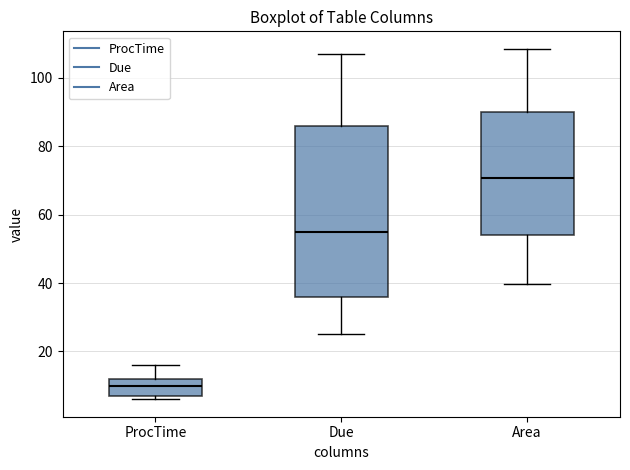

Which box is the tallest, from its lower edge to its upper edge?

Due